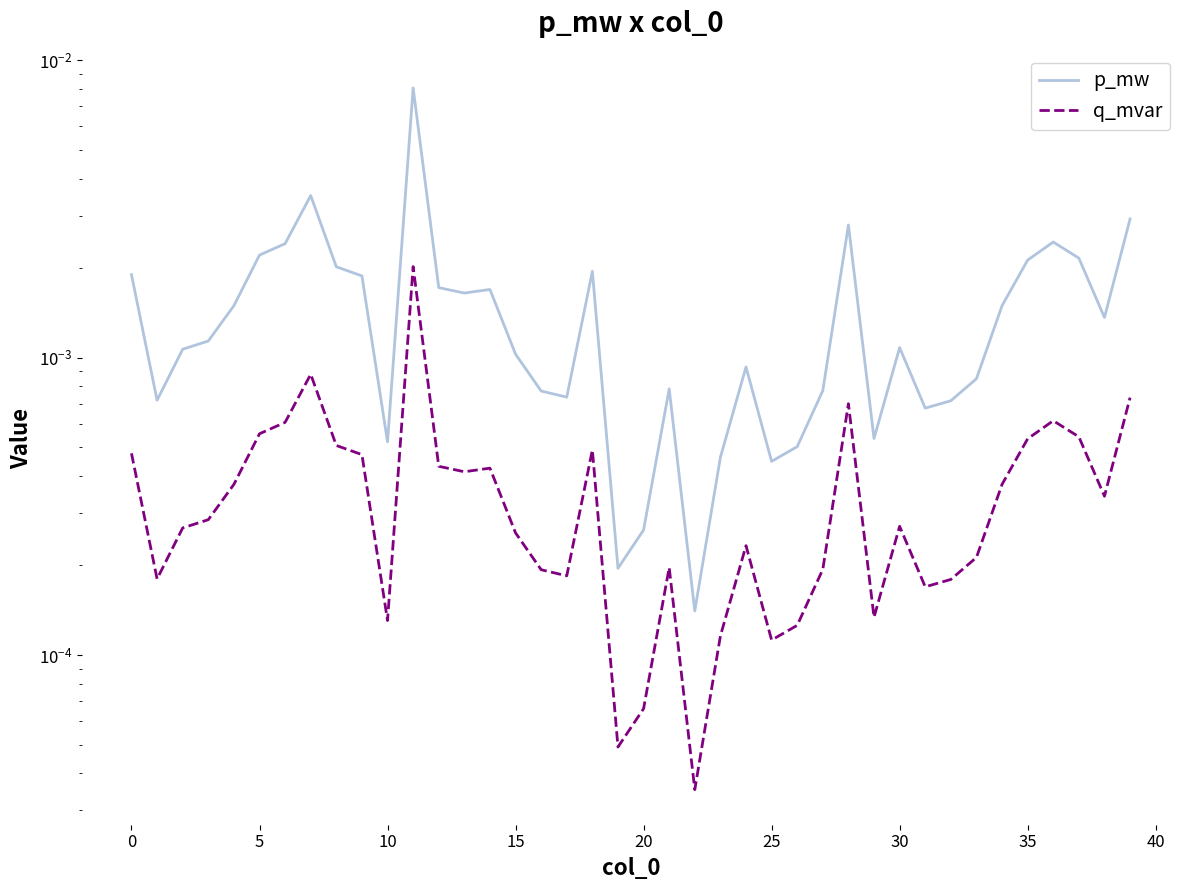

What is the label of the 26th point from the left?

25